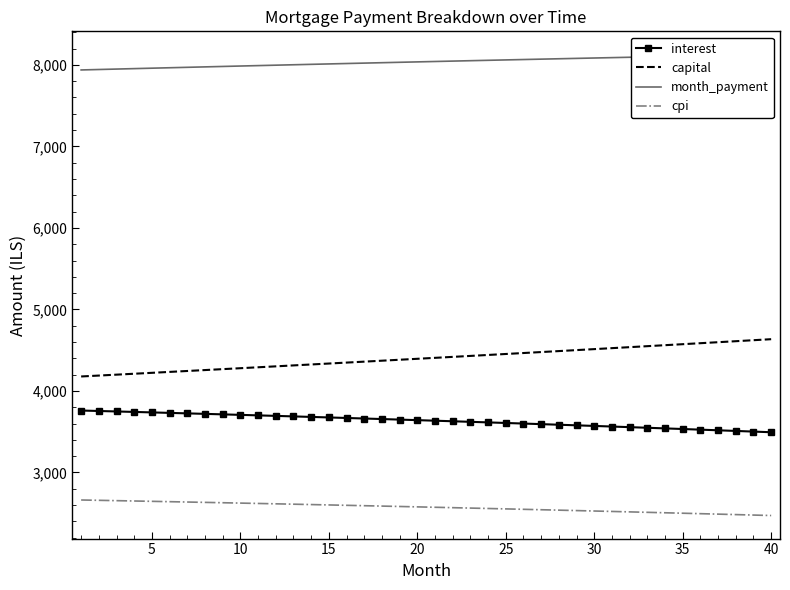

What is the maximum value for interest?

3760.0